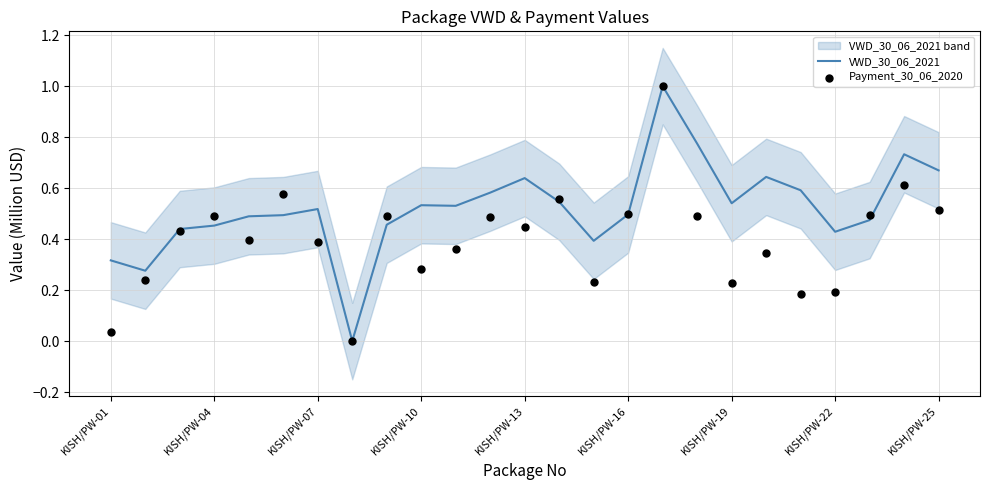

Which series has the largest total across all categories?

VWD_30_06_2021